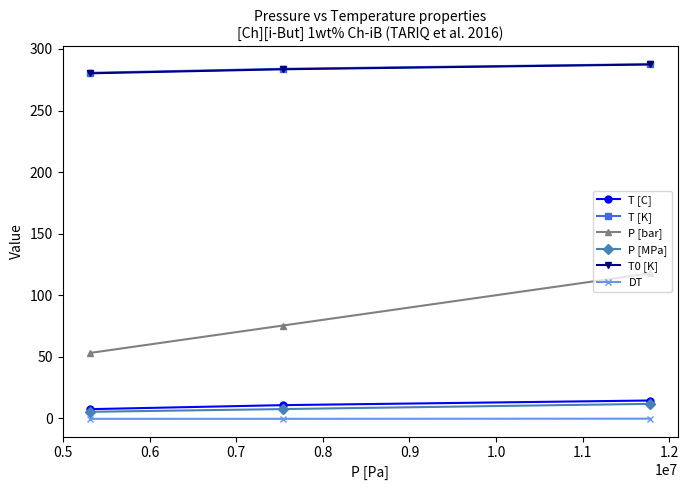

Count the number of data series in this chart.

6